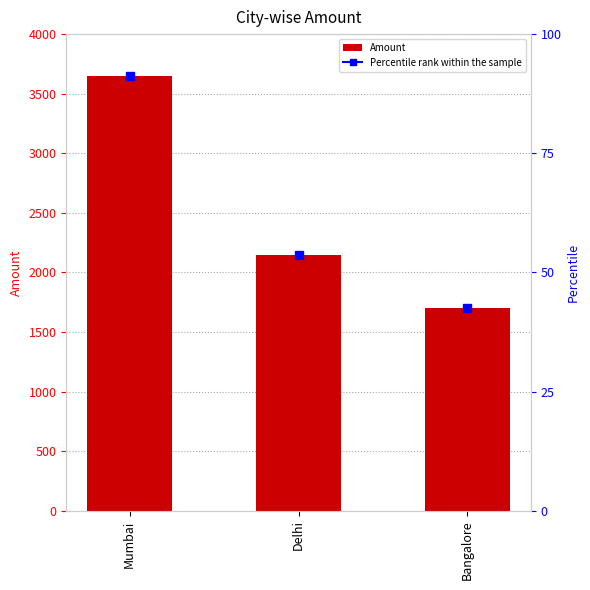

At which label does the data first exceed 2150?

Mumbai